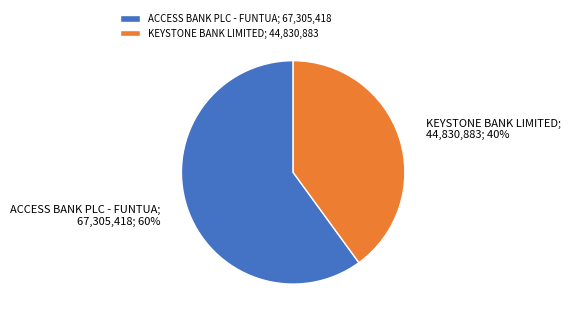

Combined, do KEYSTONE BANK LIMITED and ACCESS BANK PLC - FUNTUA account for over 50%?

Yes